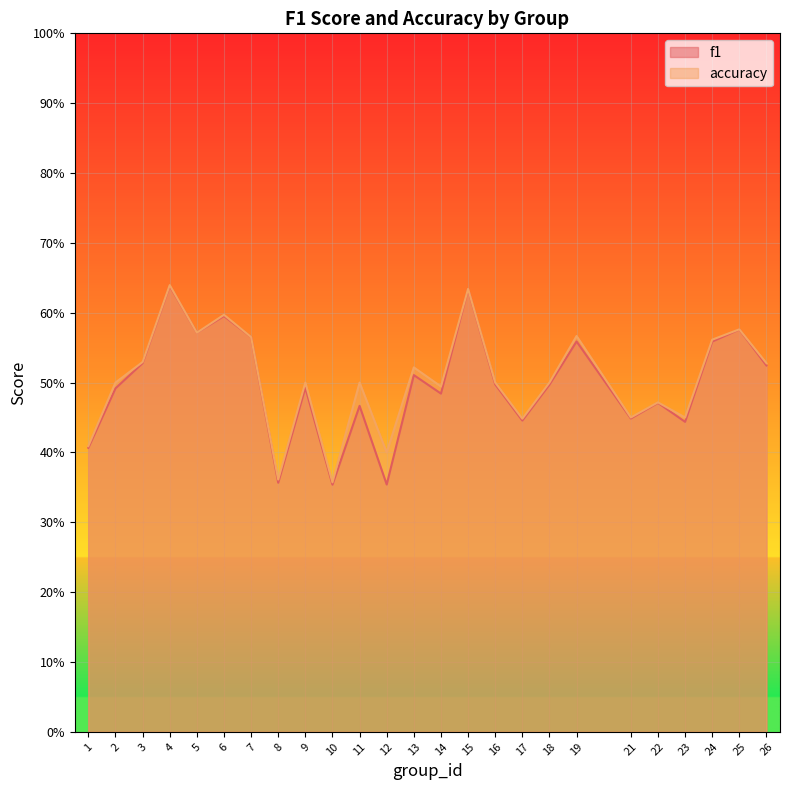

How many categories are shown in the chart?

25